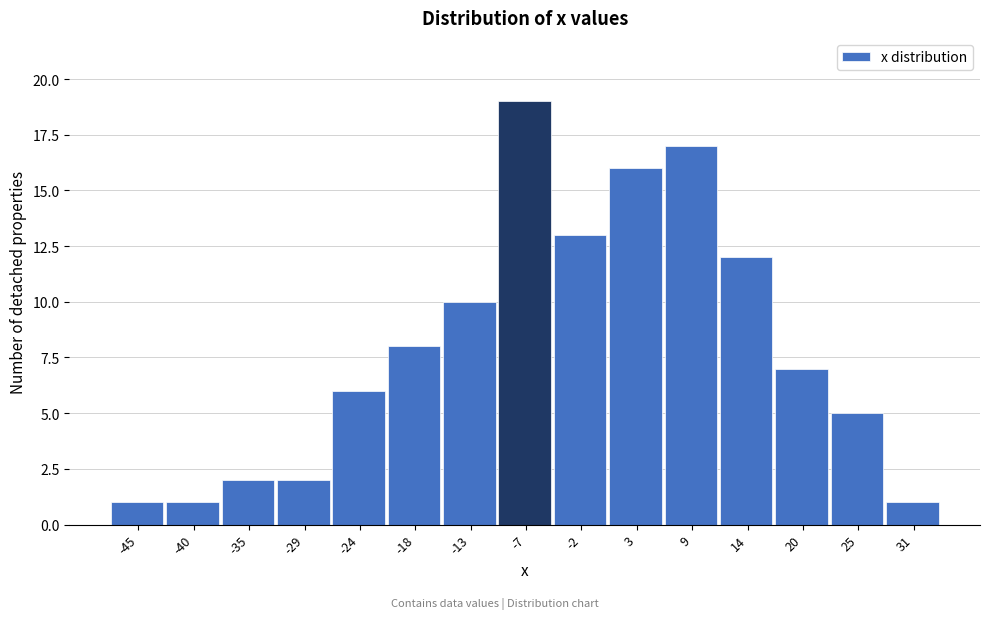

What is the height of the bar covering -26 to -21 on the x-axis? Neither the bar edges nor the heights are printed on the chart, so give them approximately, as read against the axes.

6